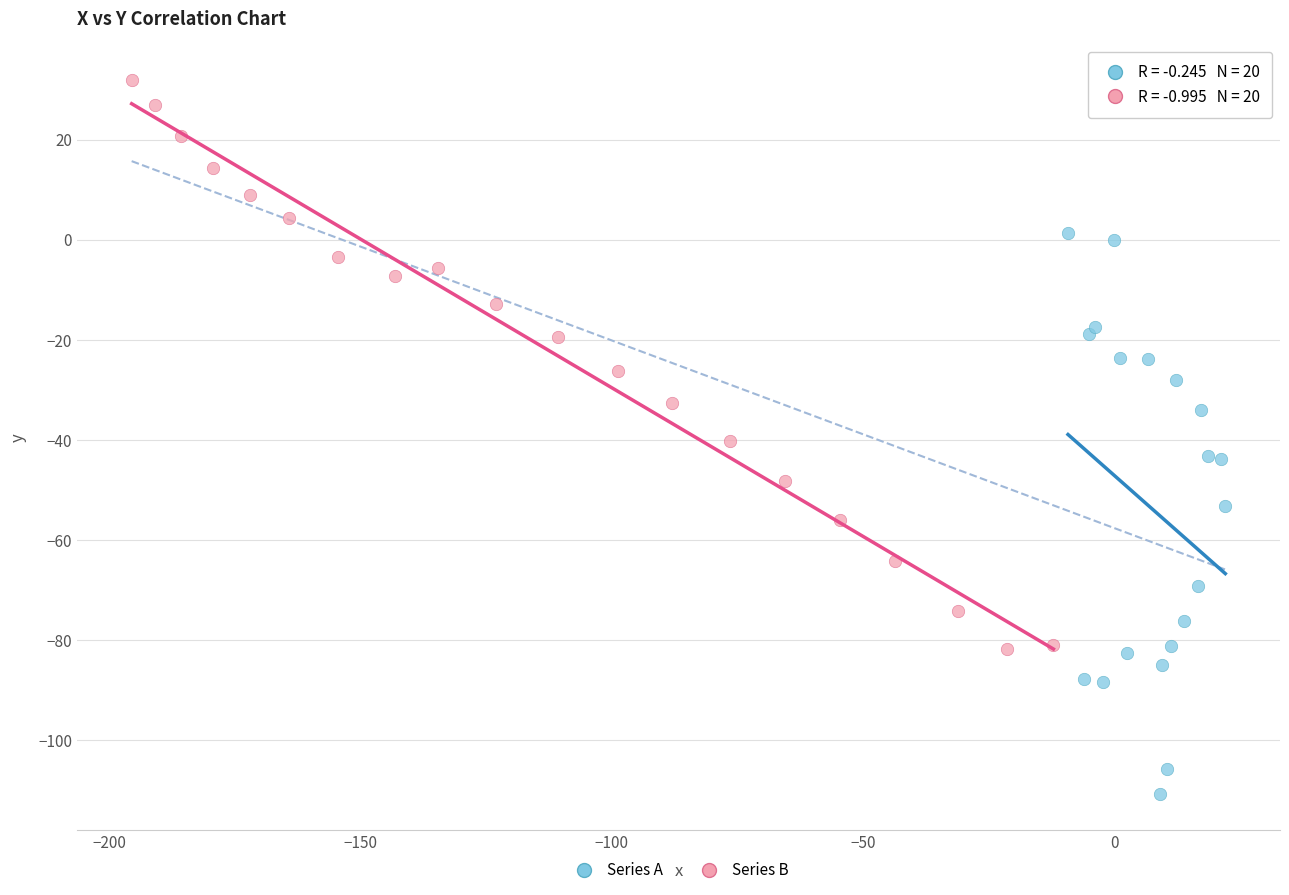

Which series contains the lowest Y value?

Series A